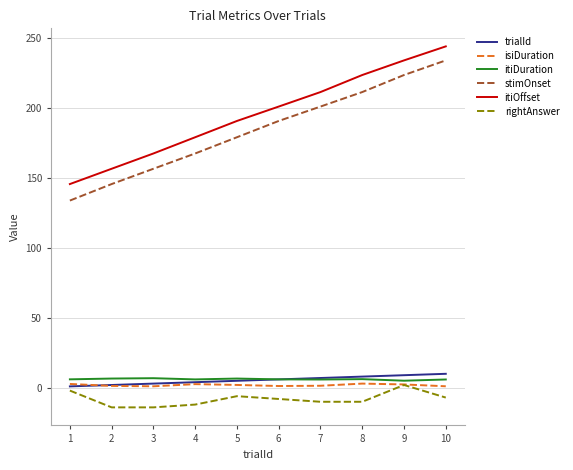

At how many categories does at least one series exceed 160?

8